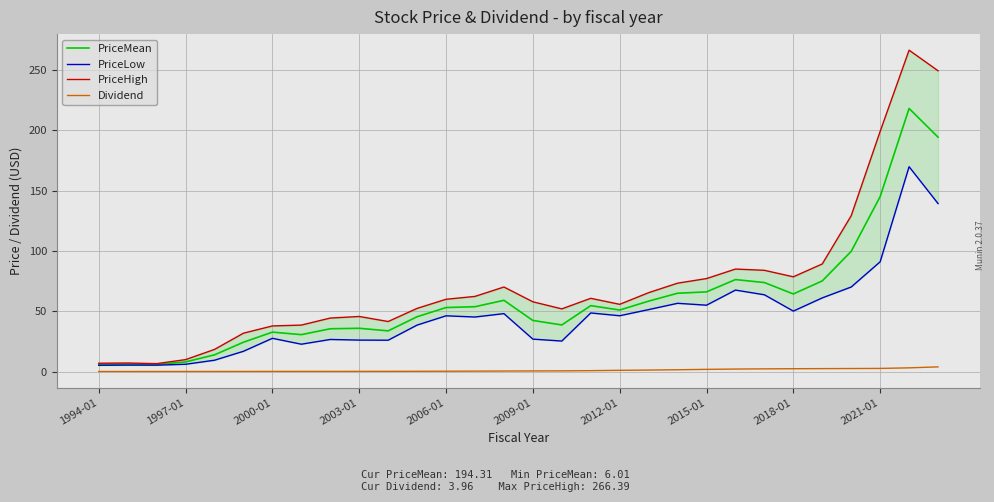

How many lines are shown in the chart?

4